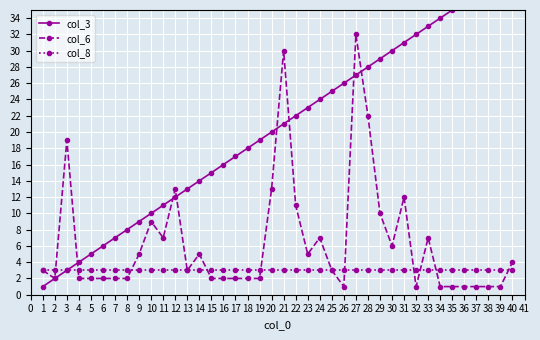

The value of col_6 at 23 is 7. True or false?

False